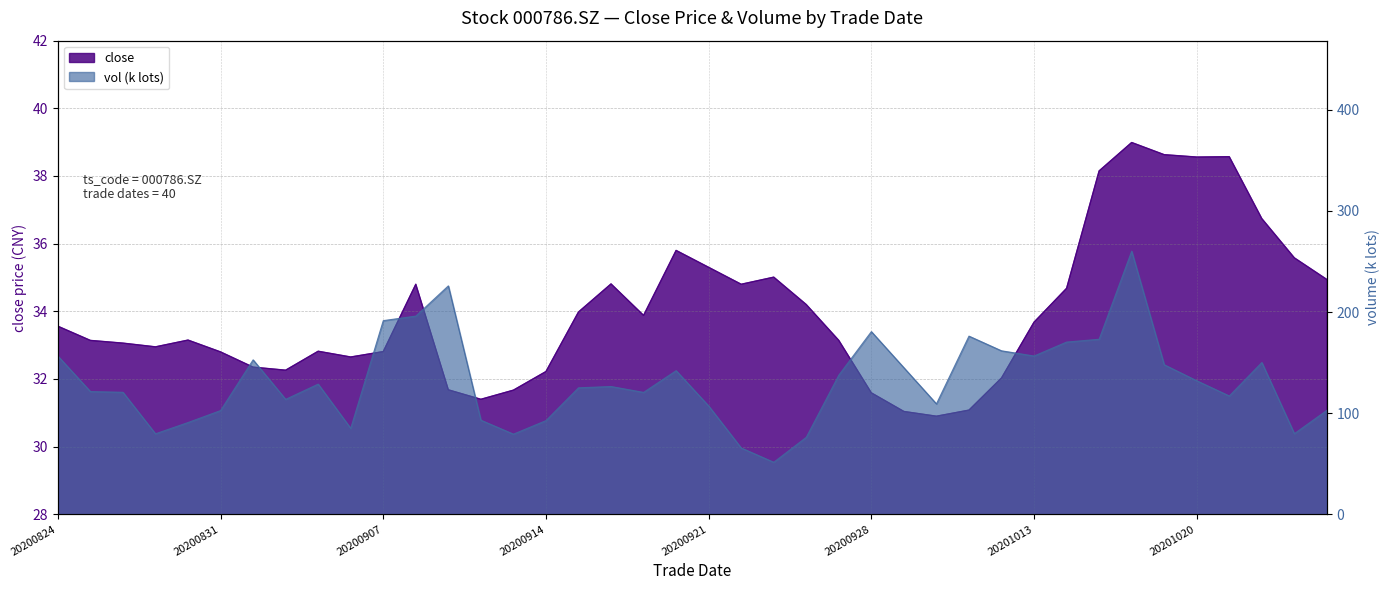

How many series are shown in this chart?

2